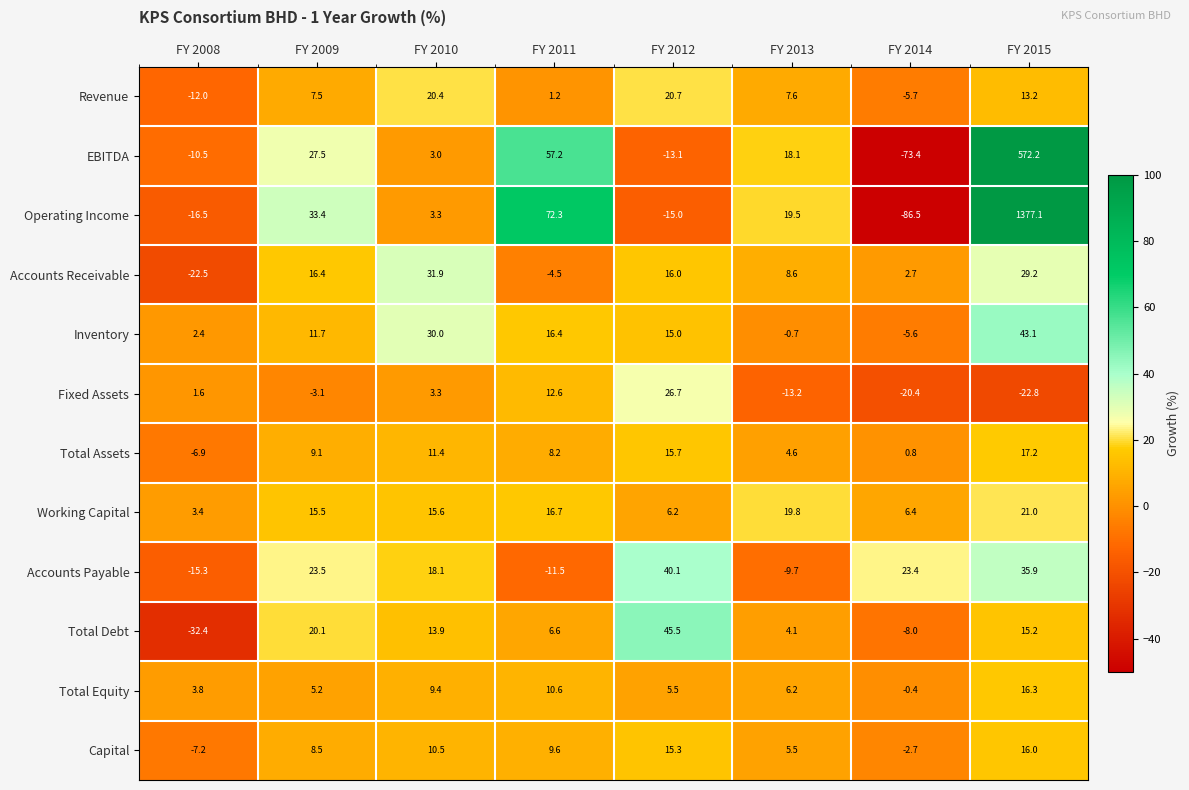

Between FY 2008 and FY 2010, which series saw the biggest shift?

Accounts Receivable